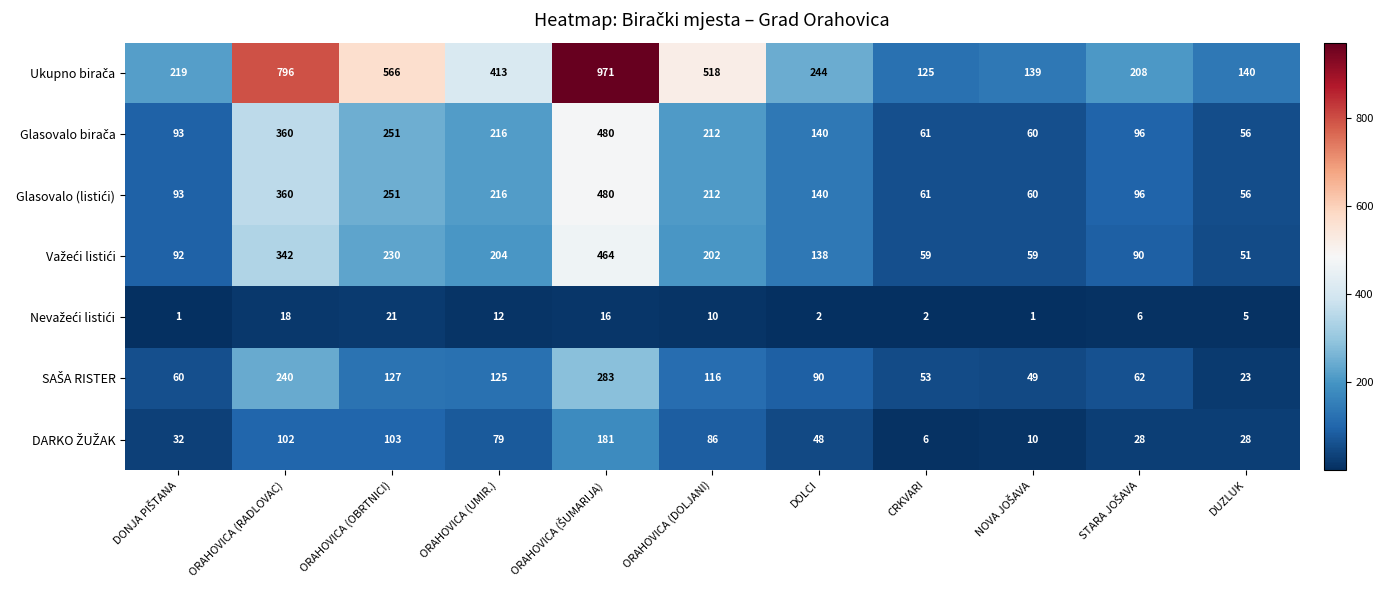

What is the maximum value shown in the chart?

971